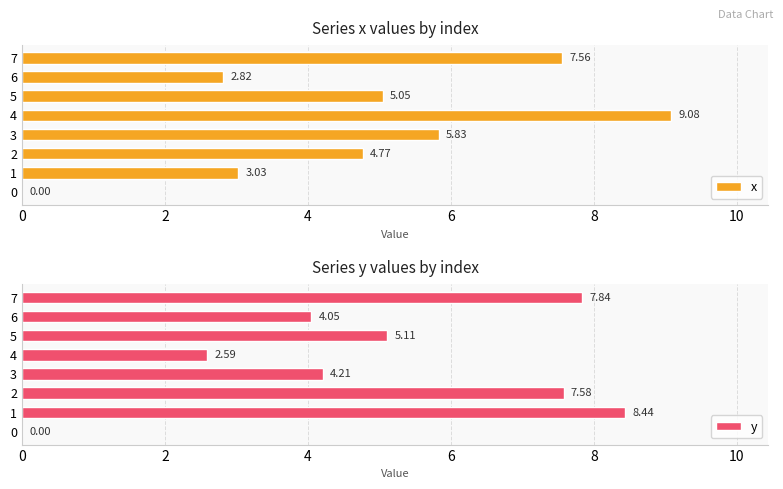

How many positive values does the x series have?

7